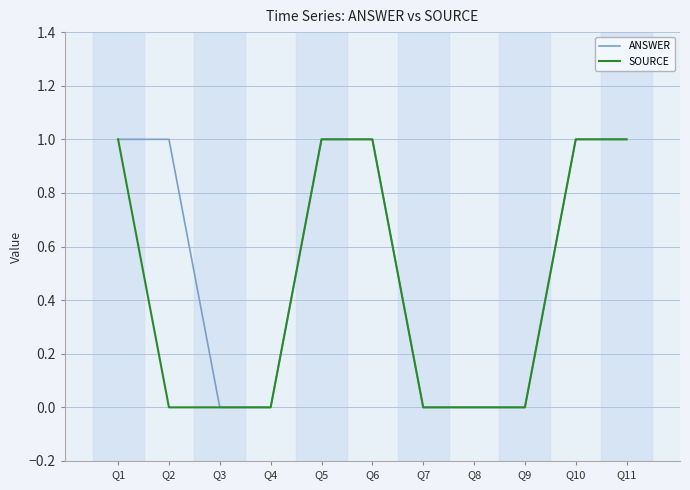

Which series has the largest total across all categories?

ANSWER